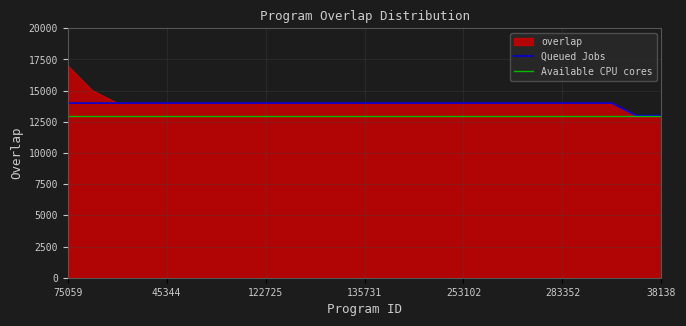

Reading left to right, transcribe all the data shown in this chart.

75059=17000	255919=15000	34866=14000	38718=14000	45344=14000	46930=14000	59348=14000	87136=14000	122725=14000	132044=14000	132731=14000	134225=14000	135731=14000	154252=14000	165972=14000	203719=14000	253102=14000	264440=14000	270008=14000	271286=14000	283352=14000	289652=14000	289721=14000	7887=13000	38138=13000